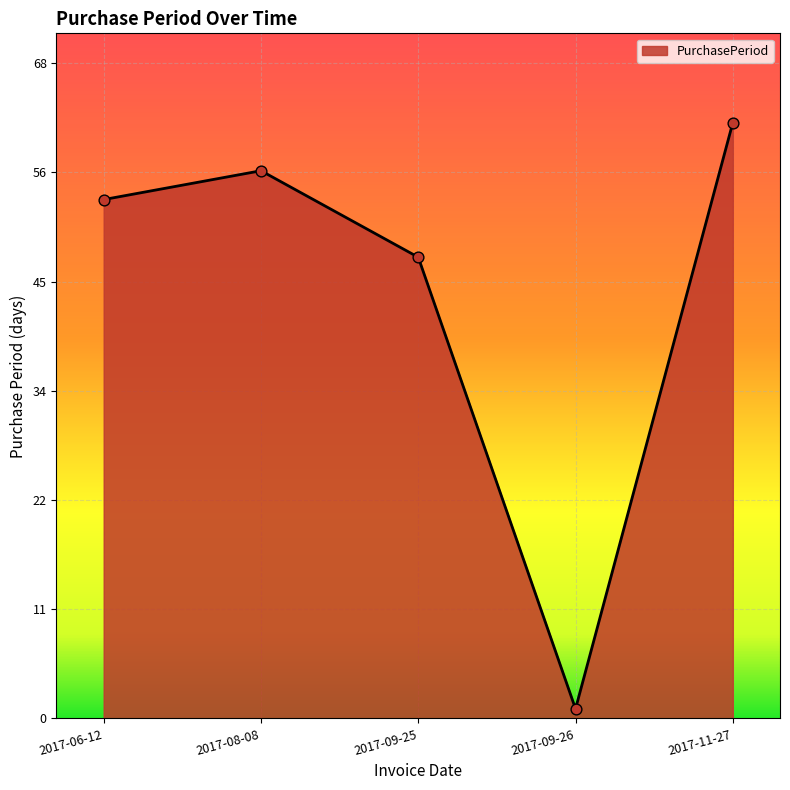

What is the change in value from 2017-06-12 to 2017-11-27?

+8